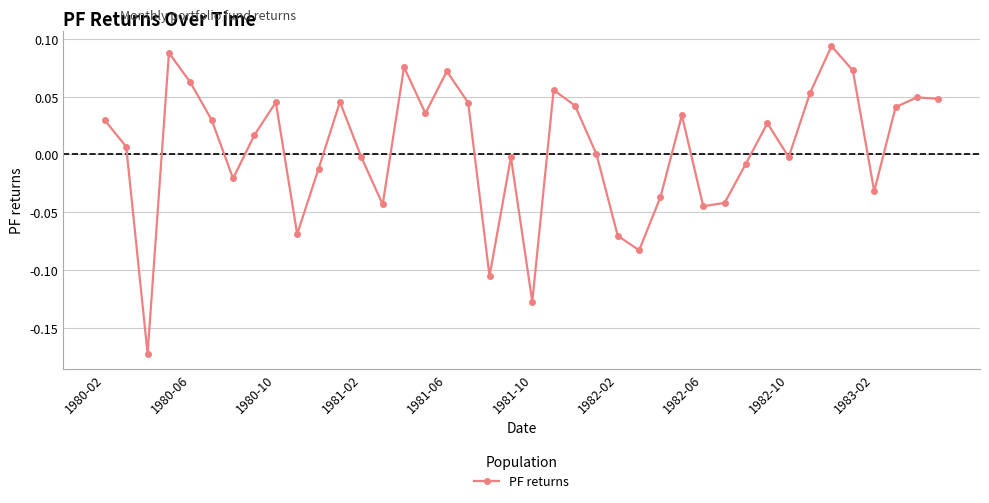

True or false: the data has more than 1 interior local peaks.

True